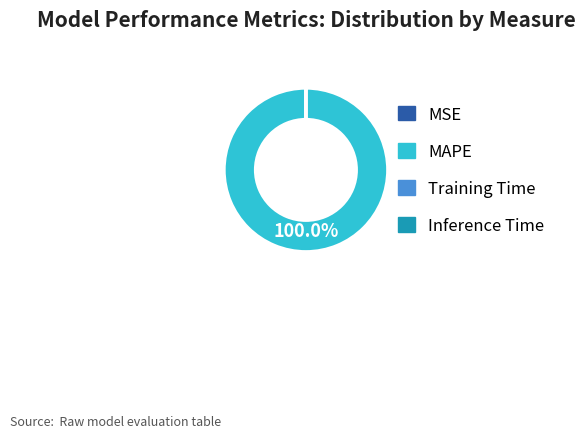

Which category has the biggest portion of the pie?

MAPE